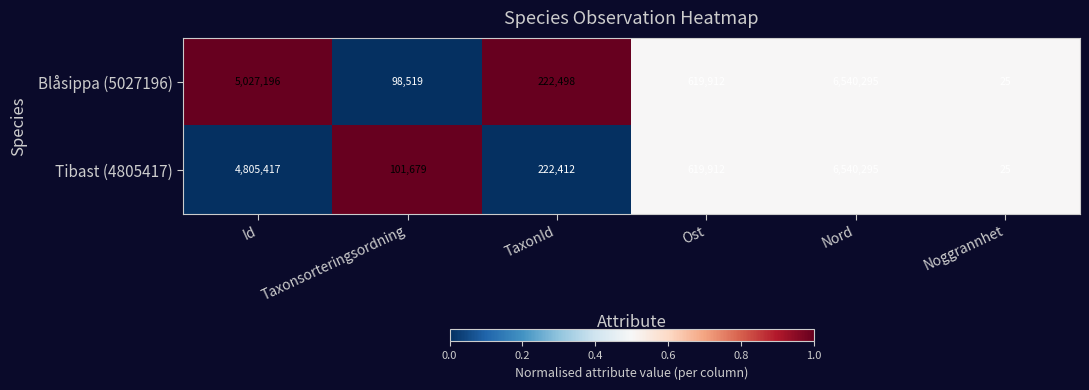

How many distinct data groups are displayed?

2